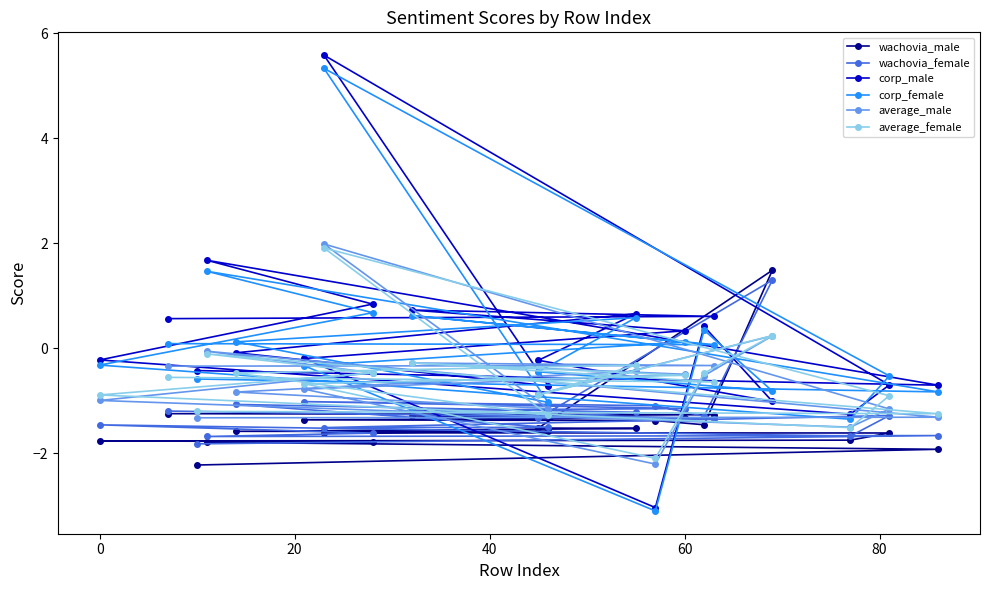

At how many categories does at least one series exceed 1?

3